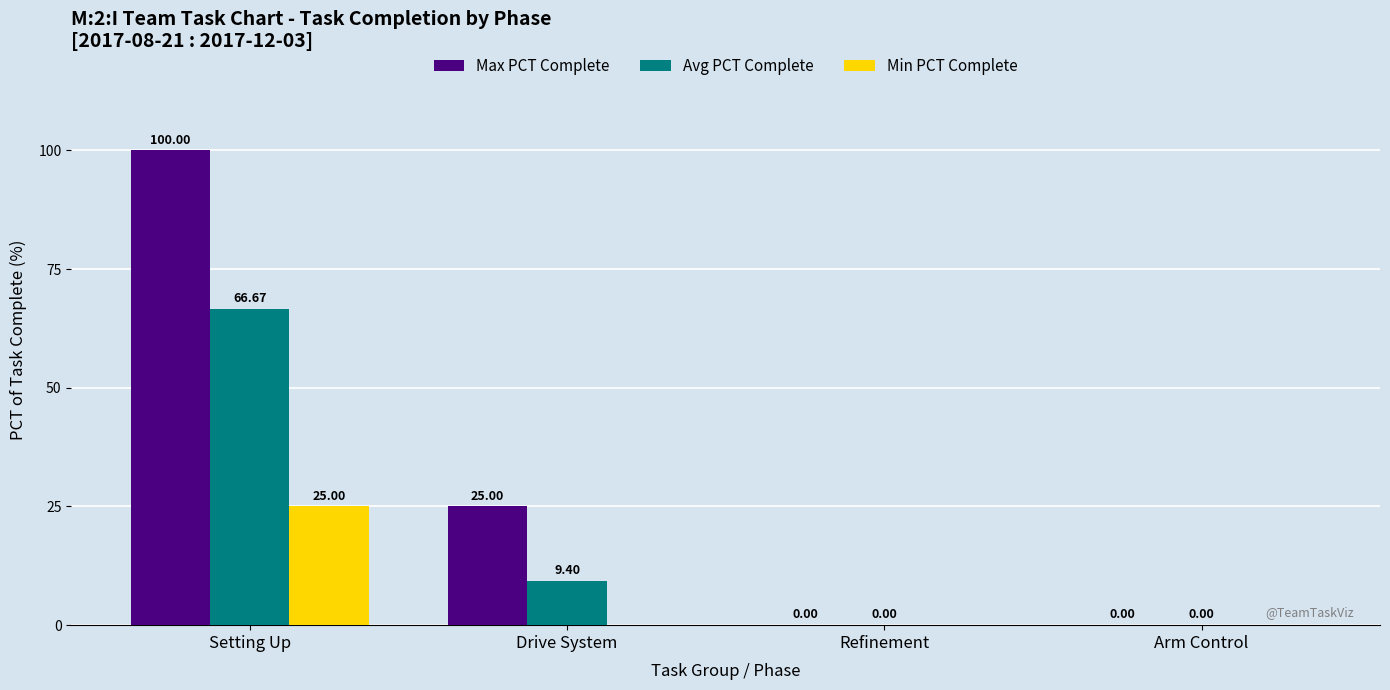

Which series has the largest range (max minus min)?

Max PCT Complete